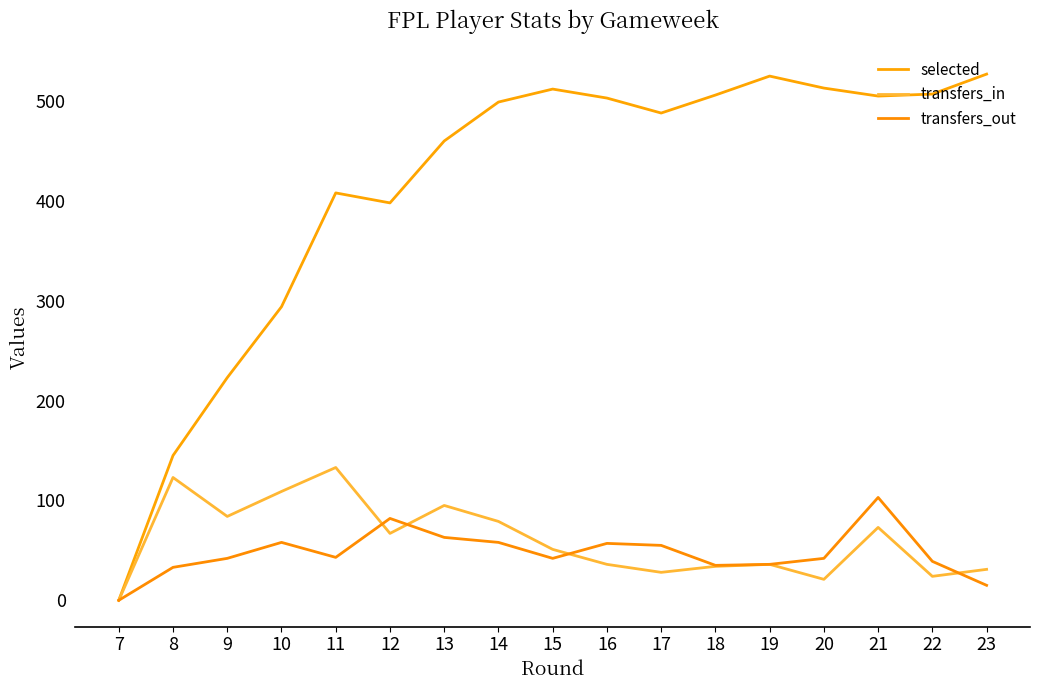

At 16, list the series in order from largest to smallest.

selected, transfers_out, transfers_in